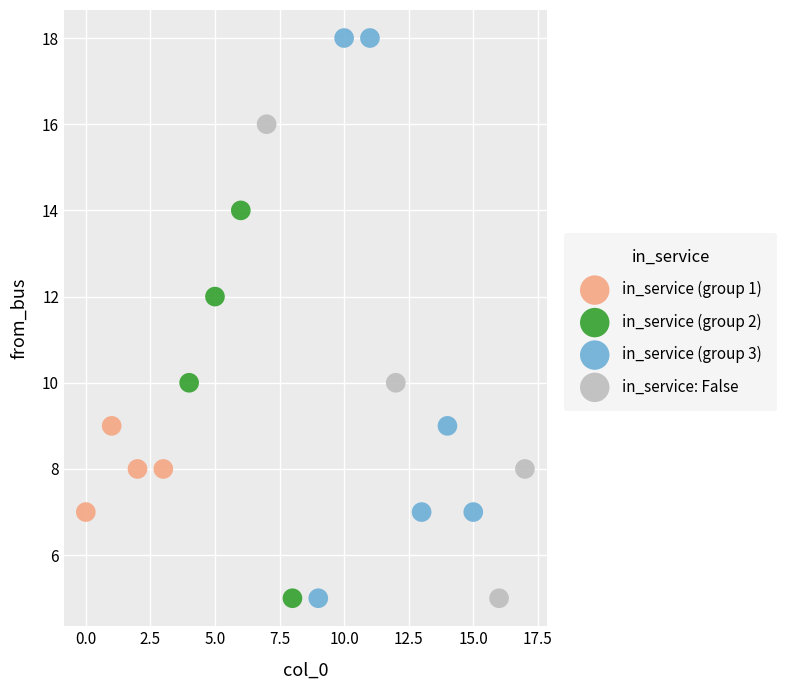

Which series has the widest spread of Y values?

in_service (group 3)